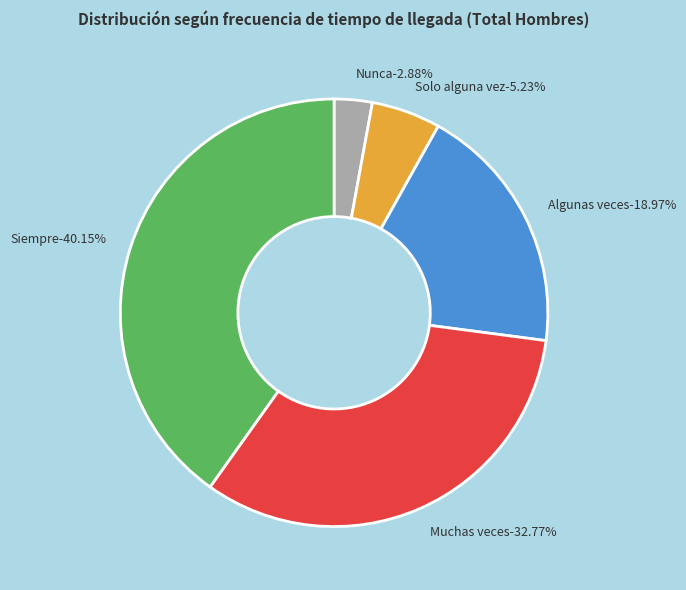

True or false: Algunas veces accounts for 28% of the total.

False